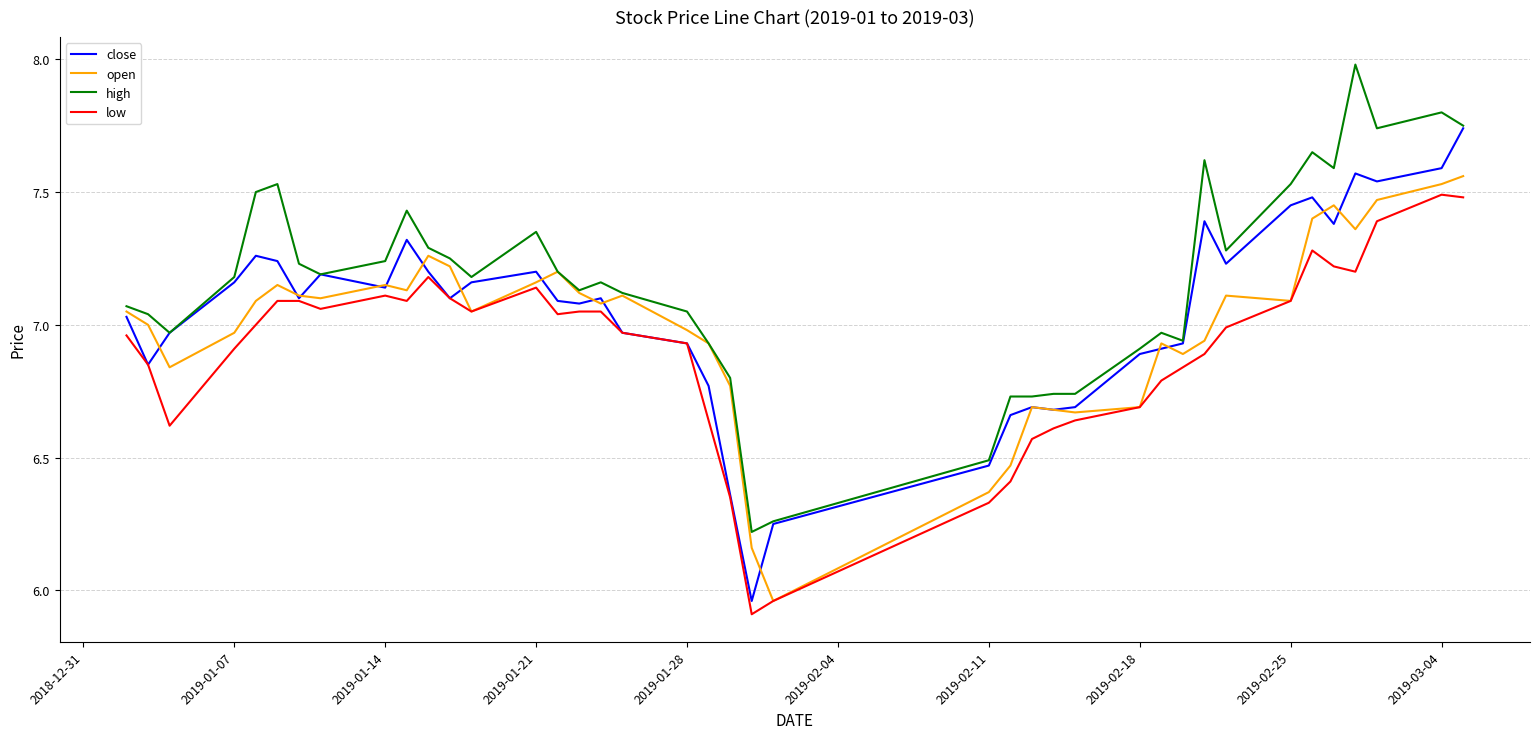

What is the lowest value of the low series?

5.9